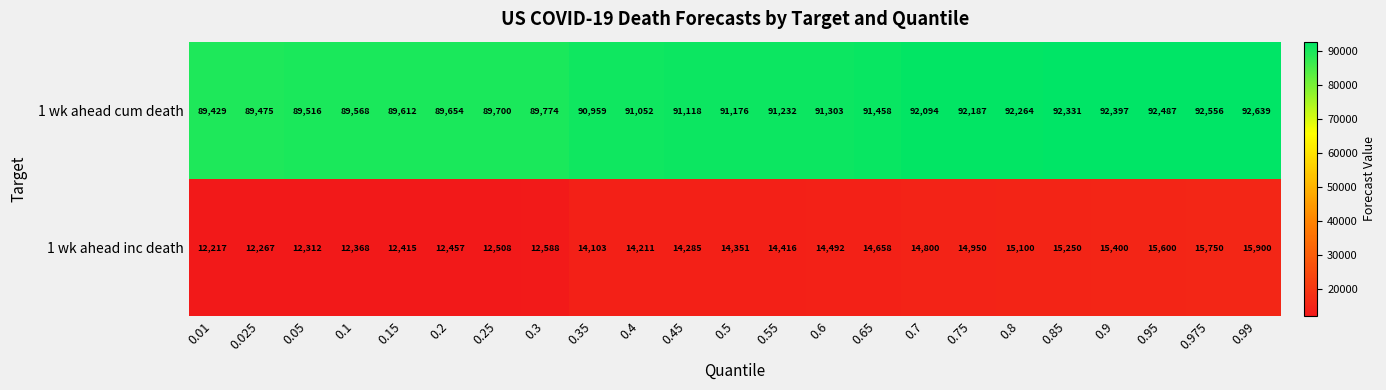

Rank the series by their average value, from highest to lowest.

1 wk ahead cum death, 1 wk ahead inc death